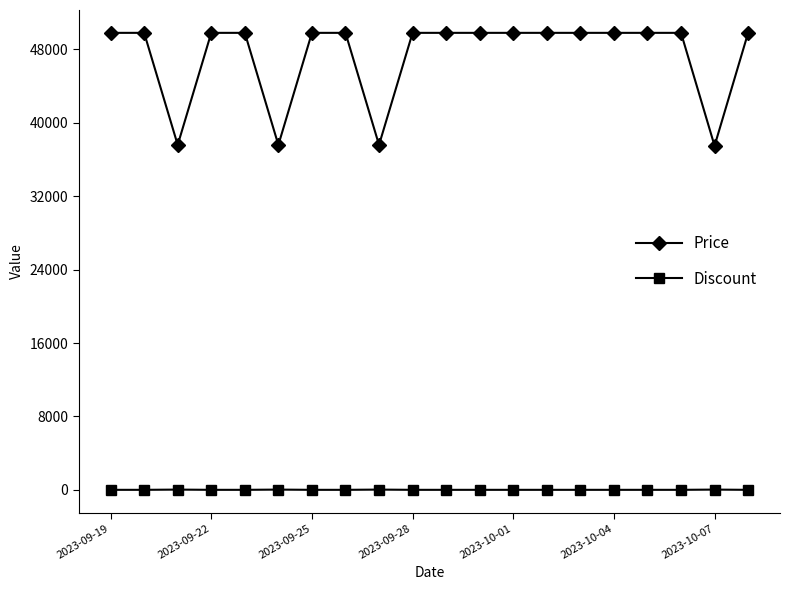

Which series has the largest total across all categories?

Price